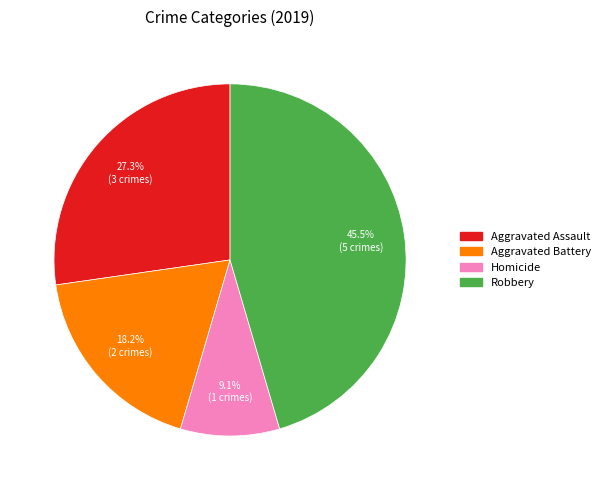

Does any single category account for the majority?

No